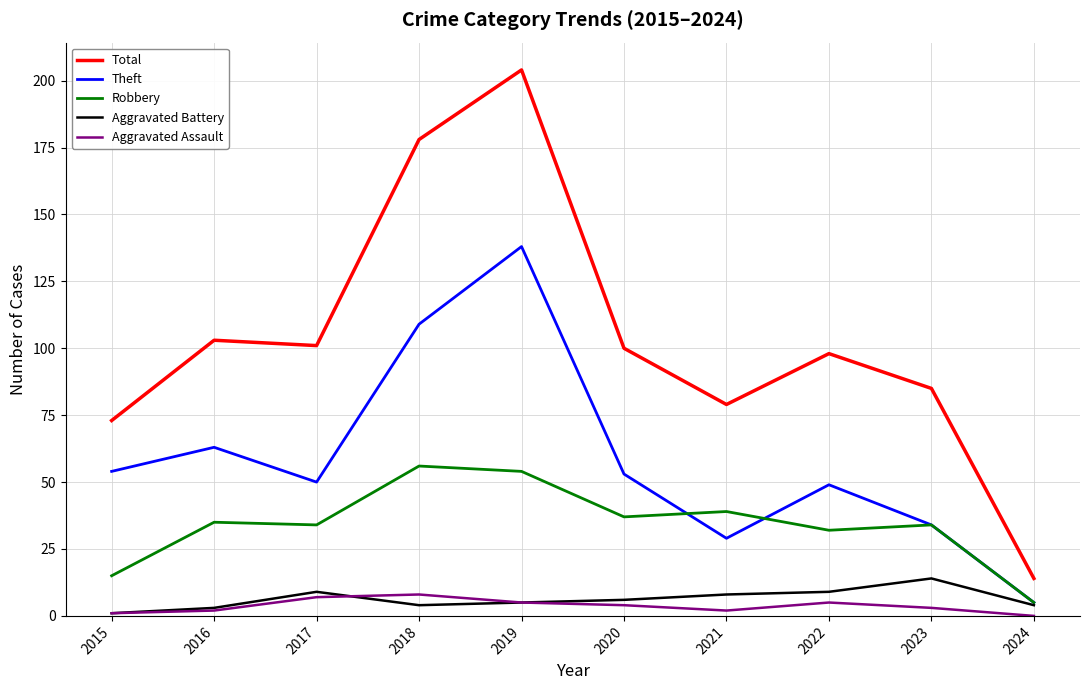

Which category has the highest value in the Total series?

2019